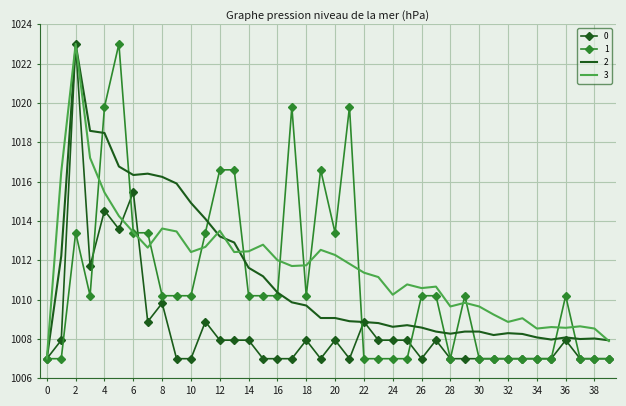

What is the greatest value displayed?

1023.0